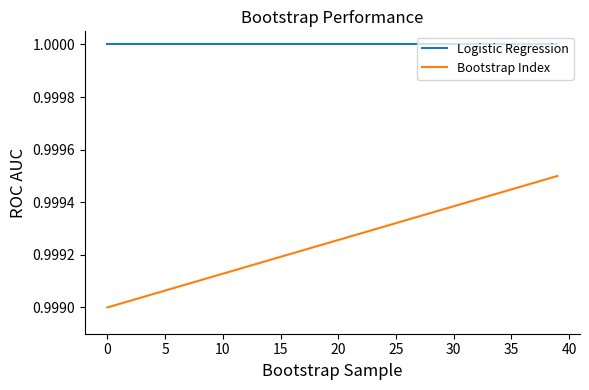

True or false: Bootstrap Index and Logistic Regression cross at least once.

False